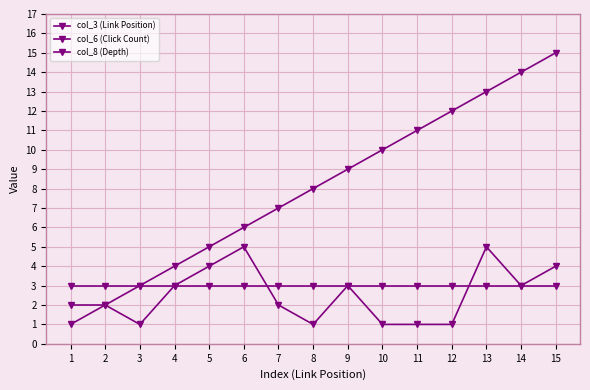

How many lines are shown in the chart?

3